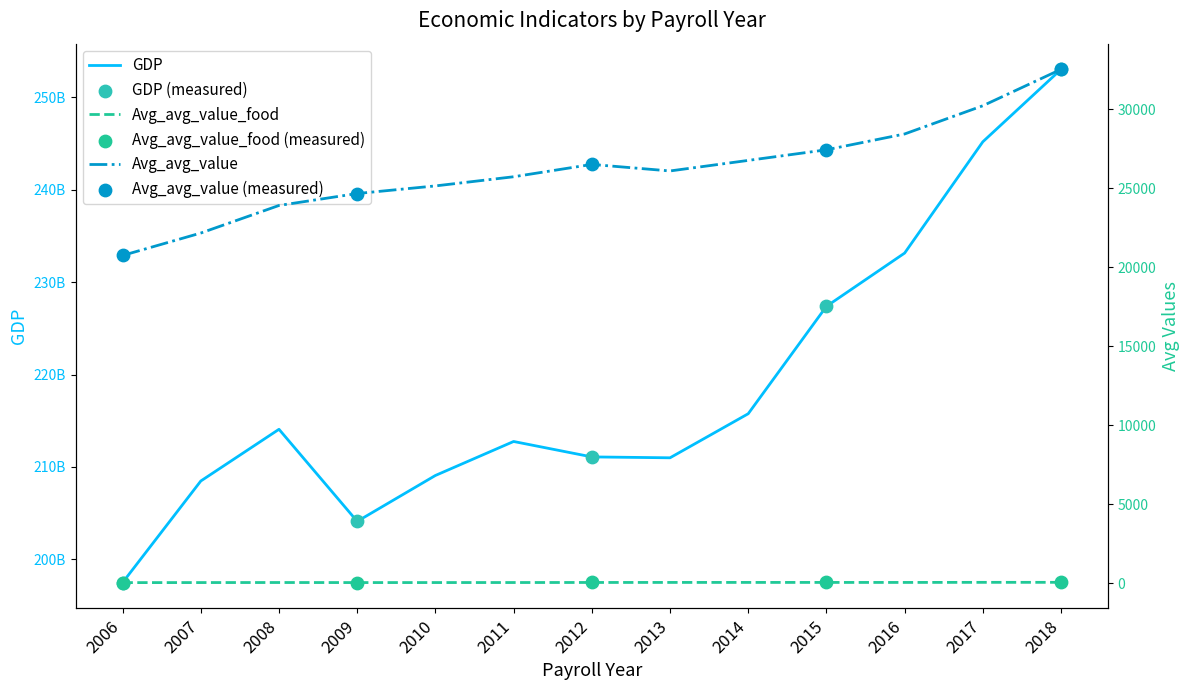

Which series reaches the minimum Y coordinate?

Avg_avg_value_food